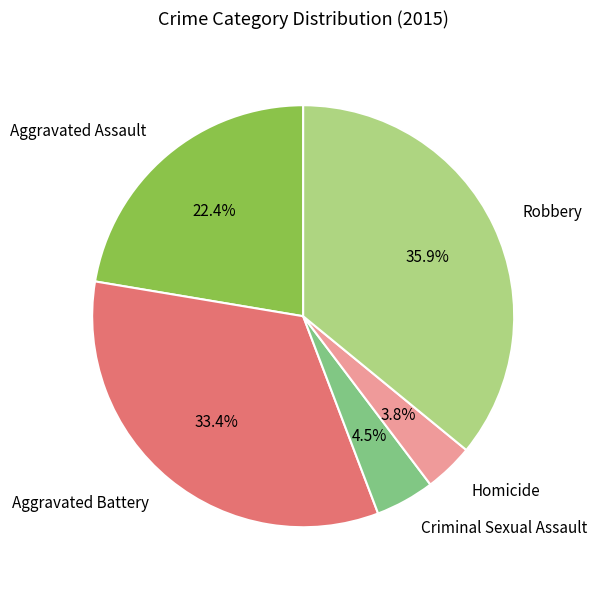

What is the ratio of the value at Criminal Sexual Assault to the value at Homicide?

1.2